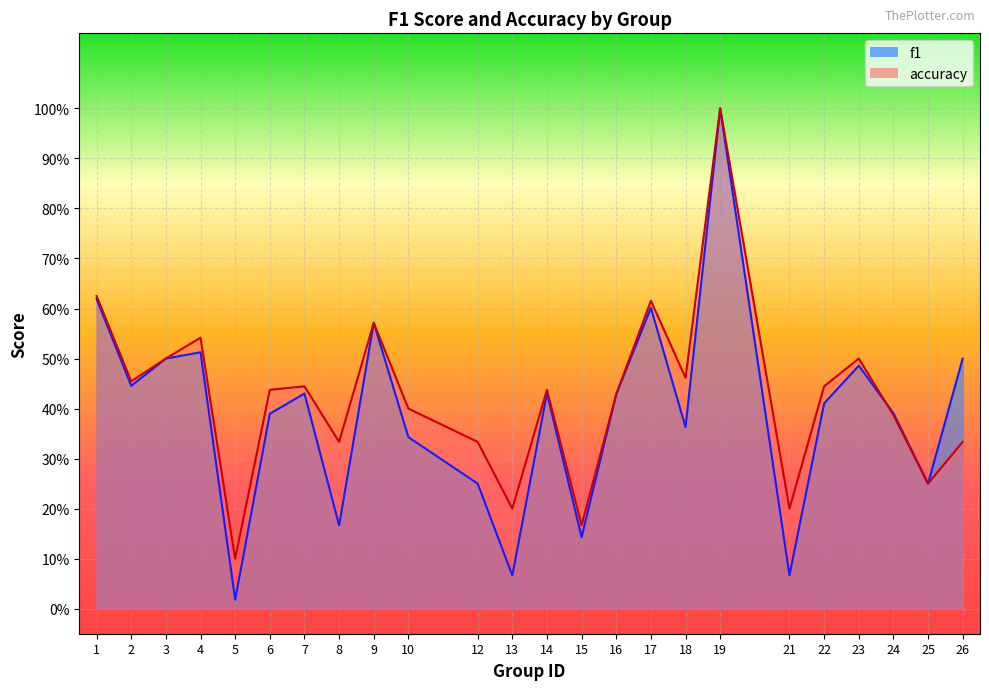

What is the value of the accuracy point at the 10th from the left?

0.4